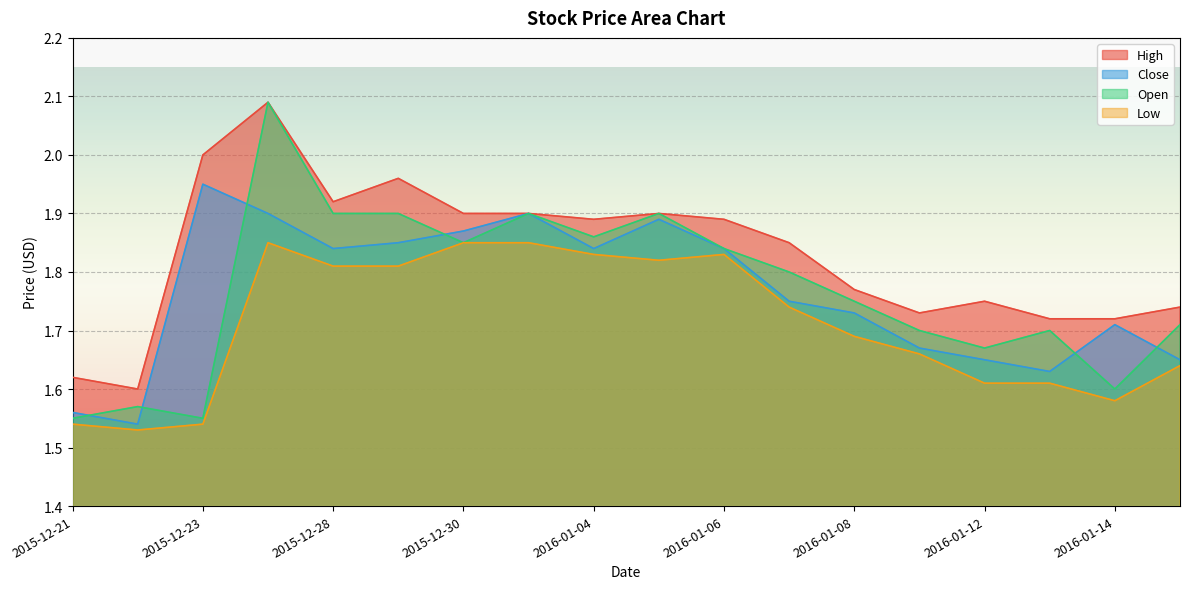

What is the smallest value displayed?

1.5